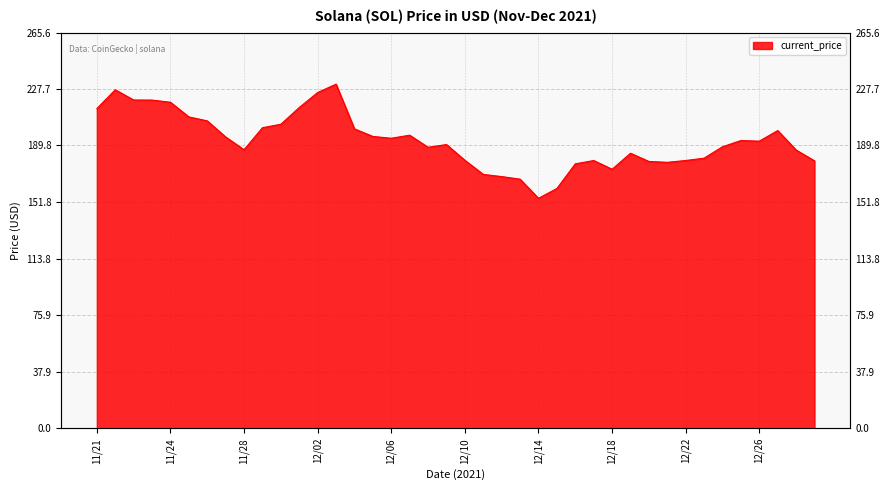

At which label is the value closest to 192?

12/26